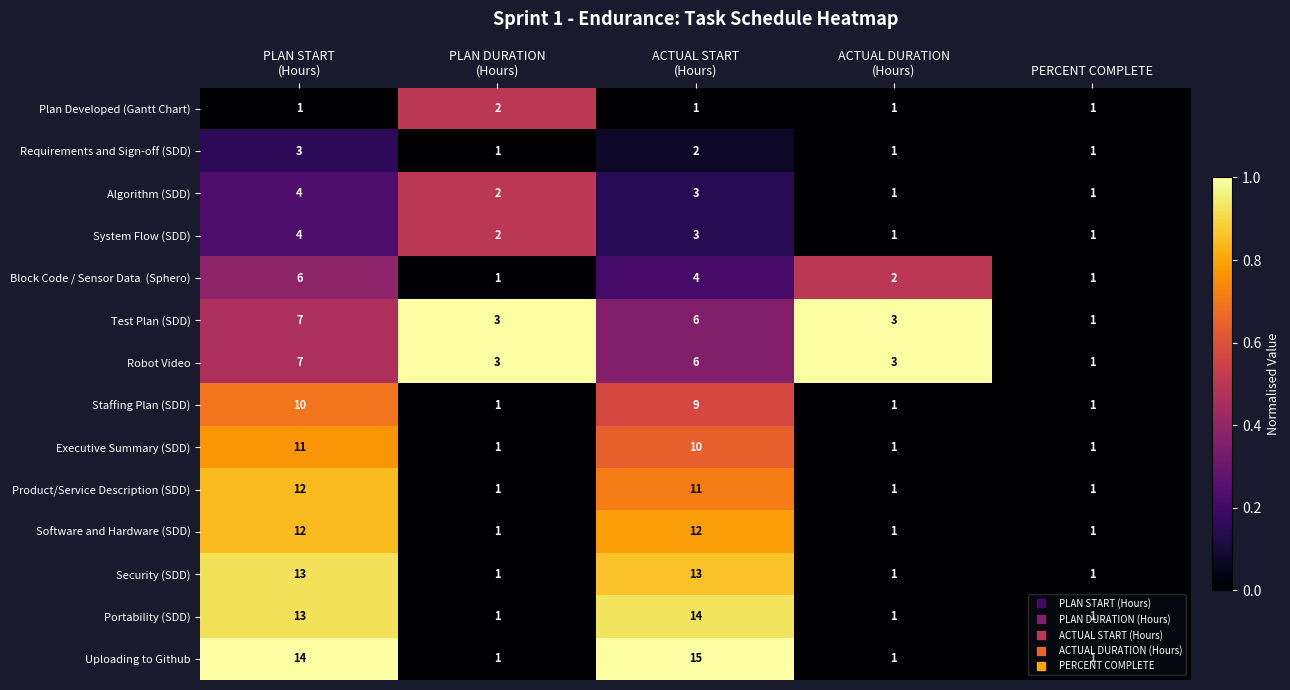

What is the difference between the maximum and minimum values in the System Flow (SDD) series?

3